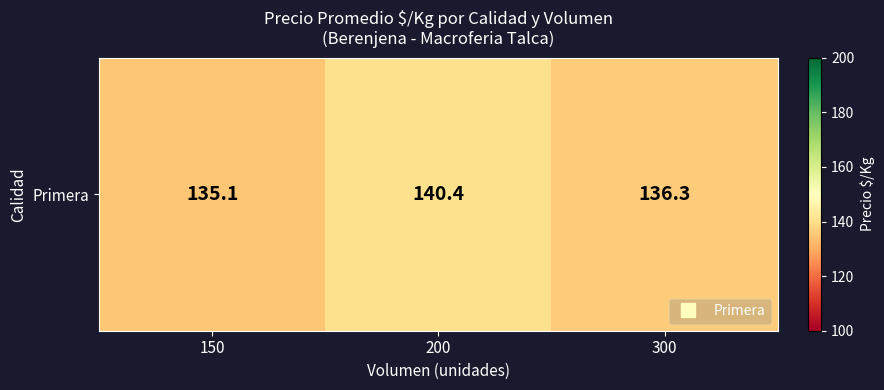

List the labels in order of value, smallest first.

150, 300, 200